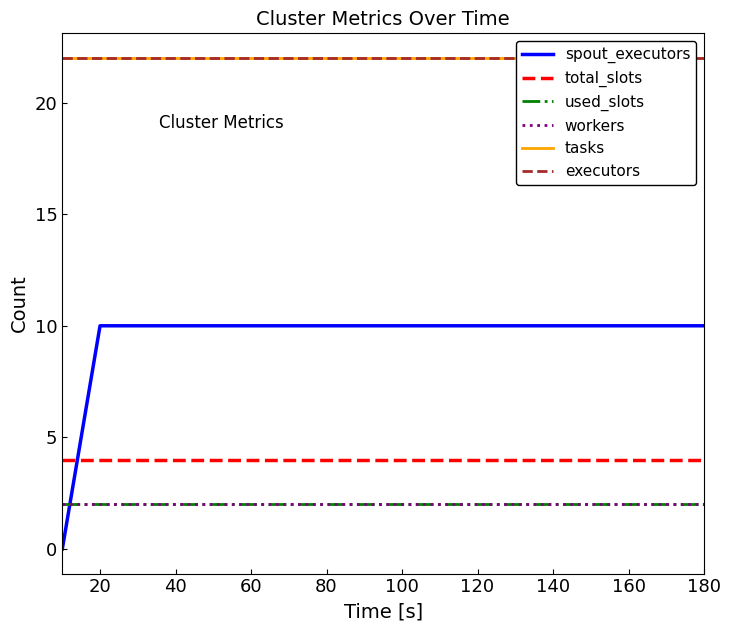

Reading right to left, what are all the values shown in this chart?

spout_executors: 10	10	10	10	10	10	10	10	10	10	10	10	10	10	10	10	10	0
total_slots: 4	4	4	4	4	4	4	4	4	4	4	4	4	4	4	4	4	4
used_slots: 2	2	2	2	2	2	2	2	2	2	2	2	2	2	2	2	2	2
workers: 2	2	2	2	2	2	2	2	2	2	2	2	2	2	2	2	2	2
tasks: 22	22	22	22	22	22	22	22	22	22	22	22	22	22	22	22	22	22
executors: 22	22	22	22	22	22	22	22	22	22	22	22	22	22	22	22	22	22